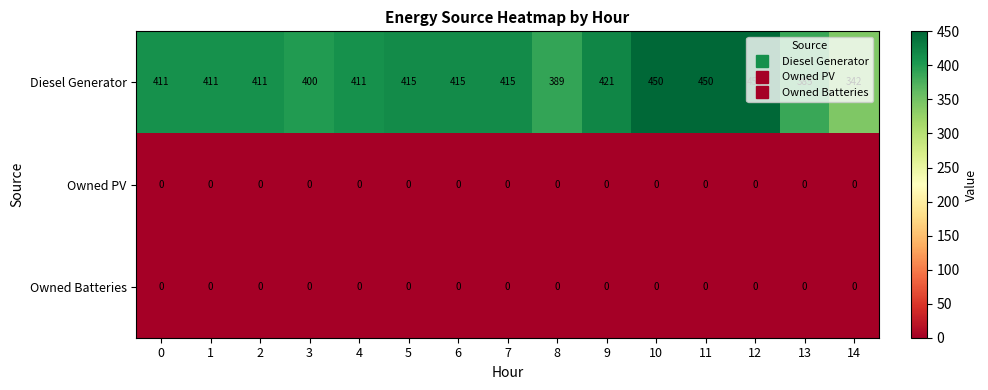

What is the difference between the highest and lowest values at 11?

450